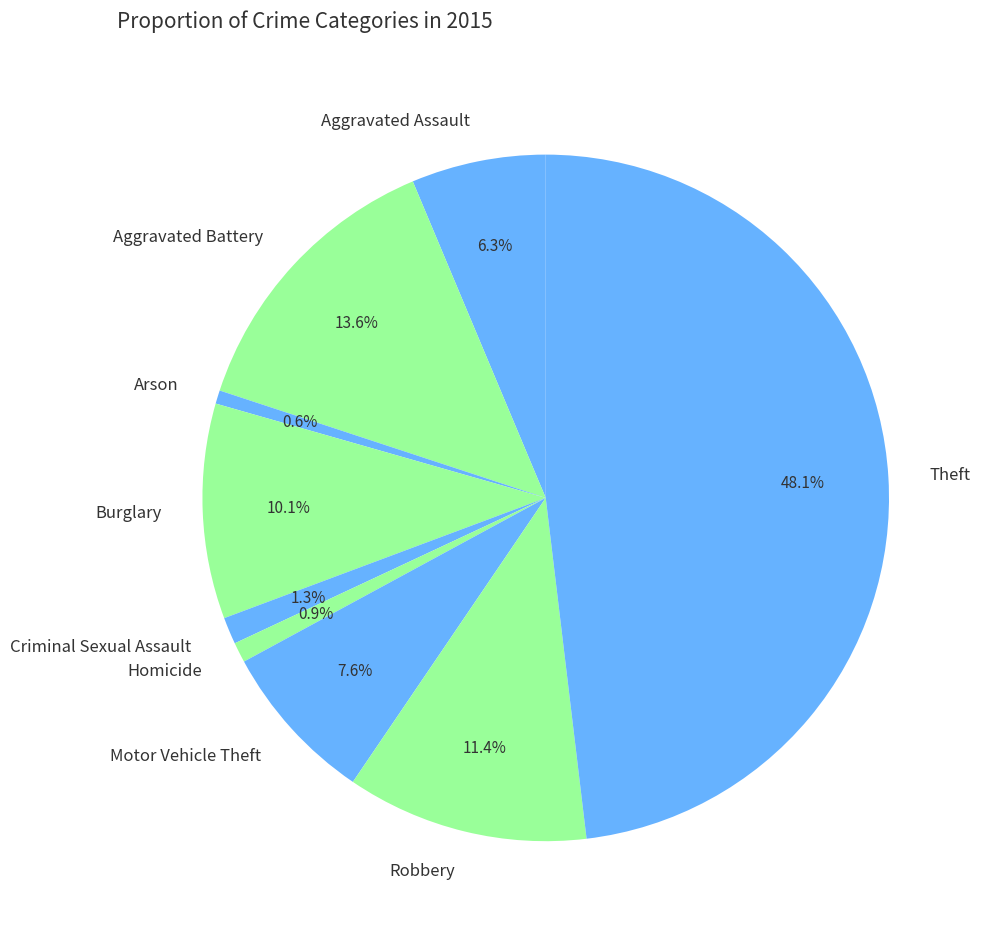

Combined, do Theft and Aggravated Battery account for over 50%?

Yes